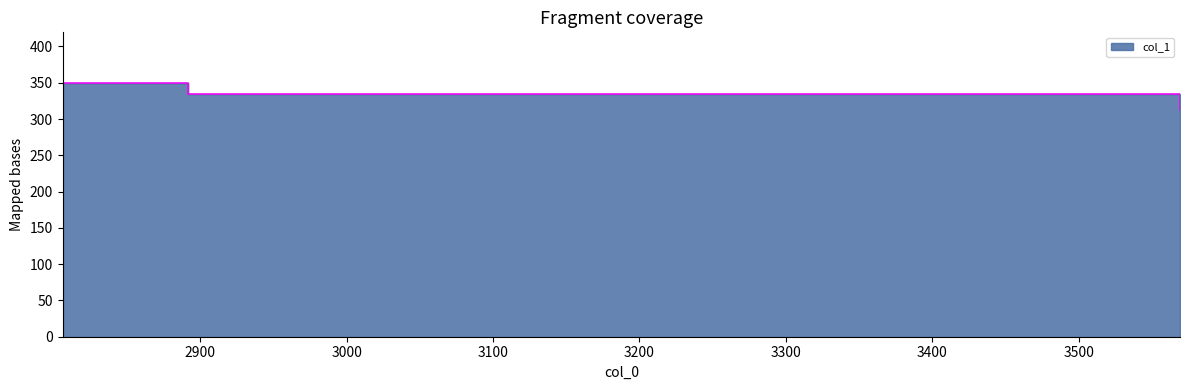

Where does the data first go above 334?

2806.0